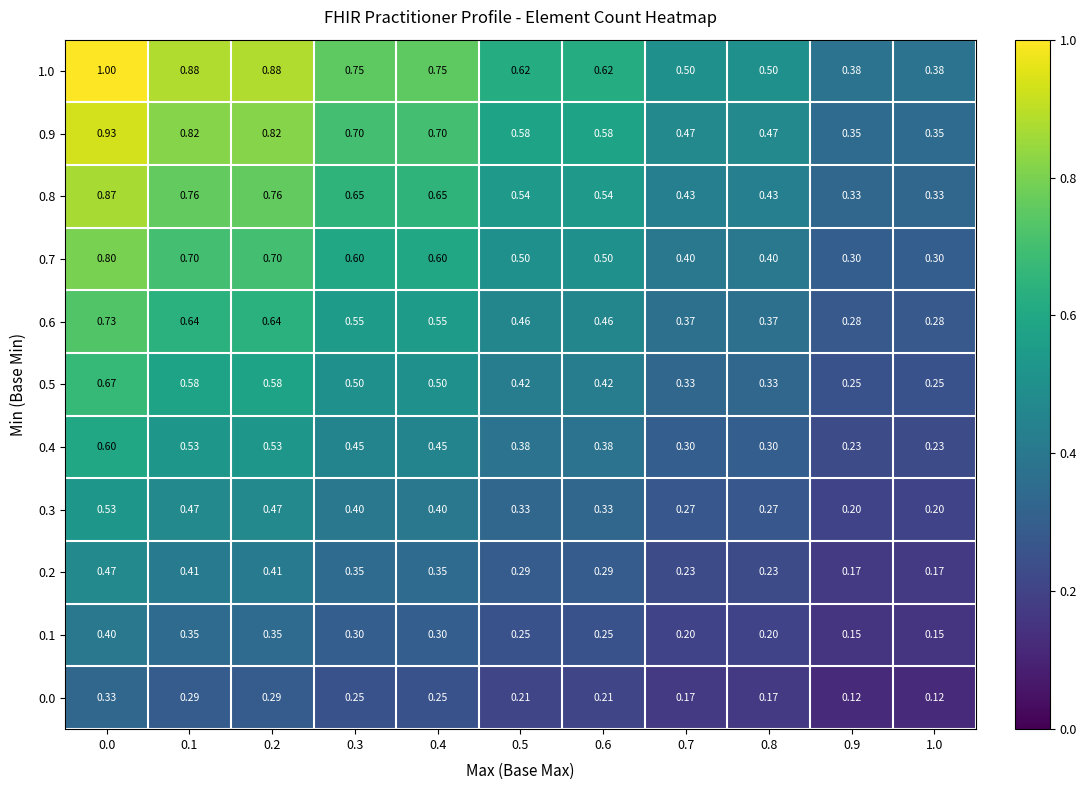

How many categories are shown in the chart?

11